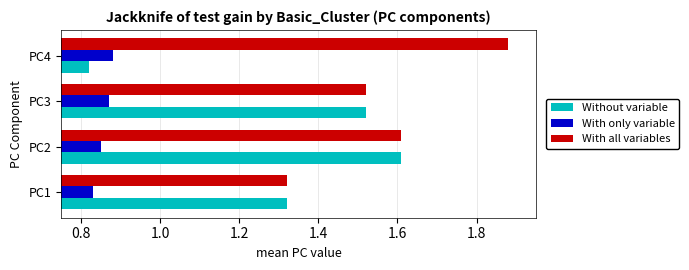

Which category has the lowest value across all series?

PC4